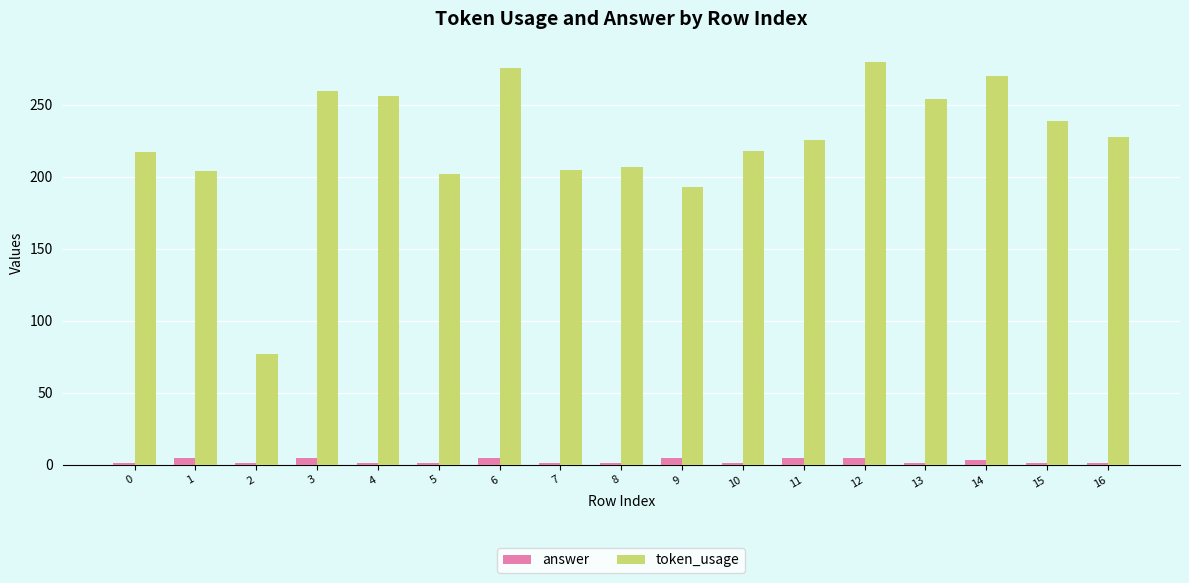

How many bars are there in each group?

2